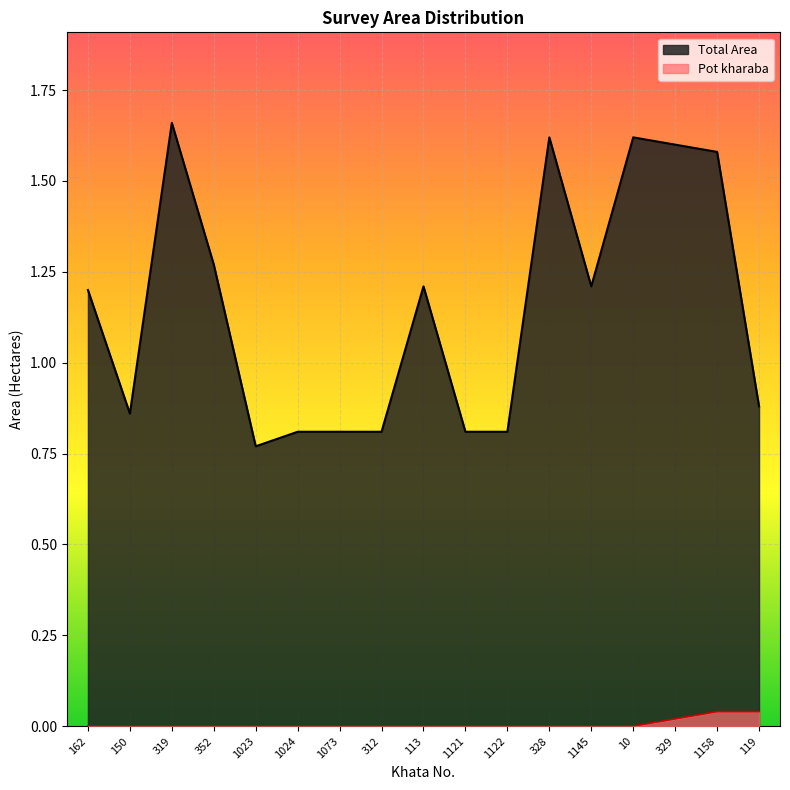

At which category does Total Area reach its first local valley?

150